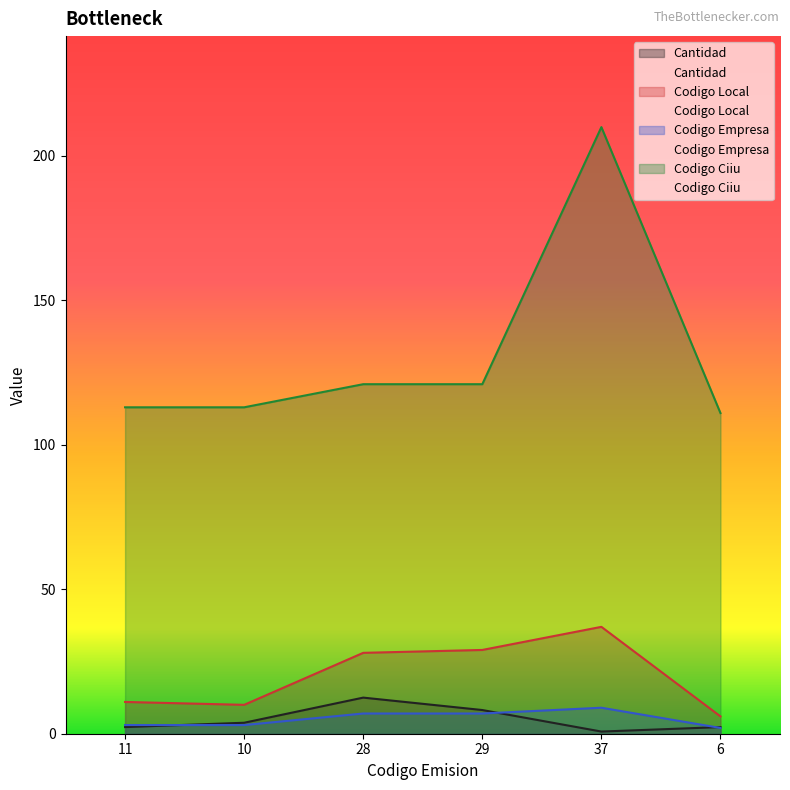

What is the difference between the maximum and minimum values in the Codigo Empresa series?

7.0